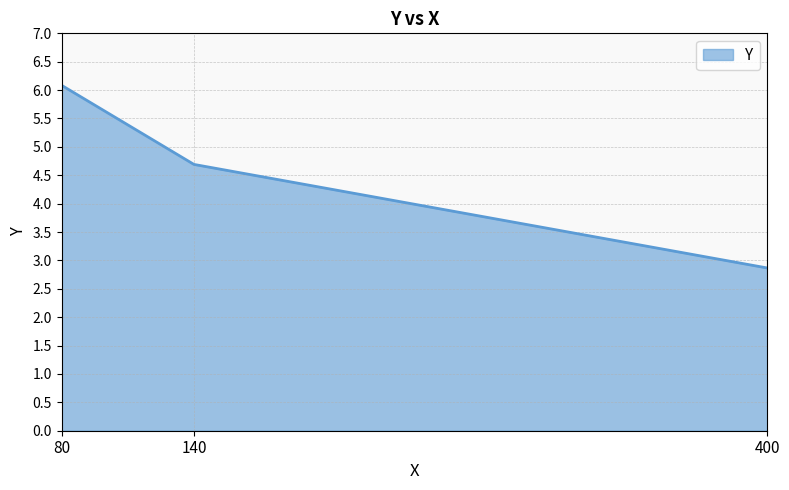

Approximately how many times larger is the value at 80 compared to 140?

1.3